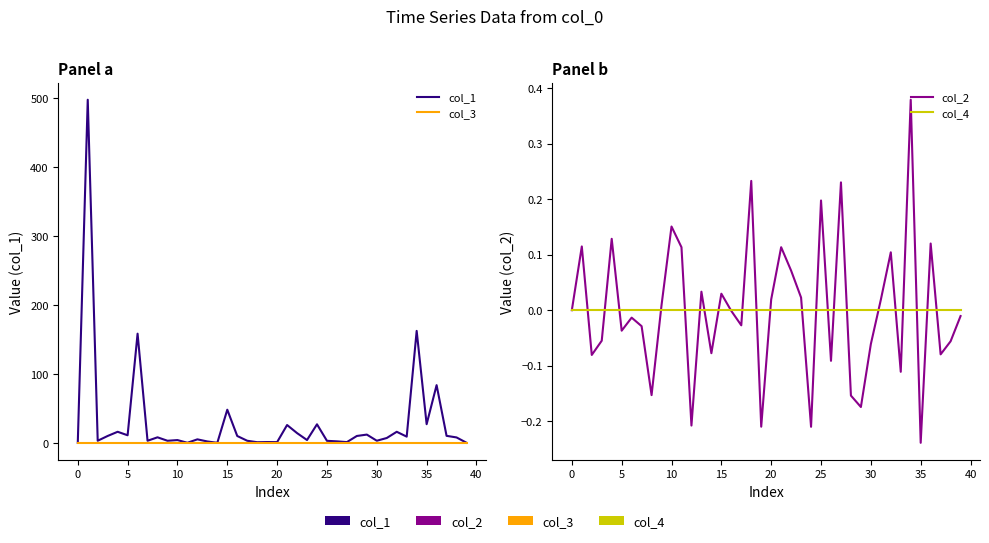

Is this an area chart (filled region under the line)?

No